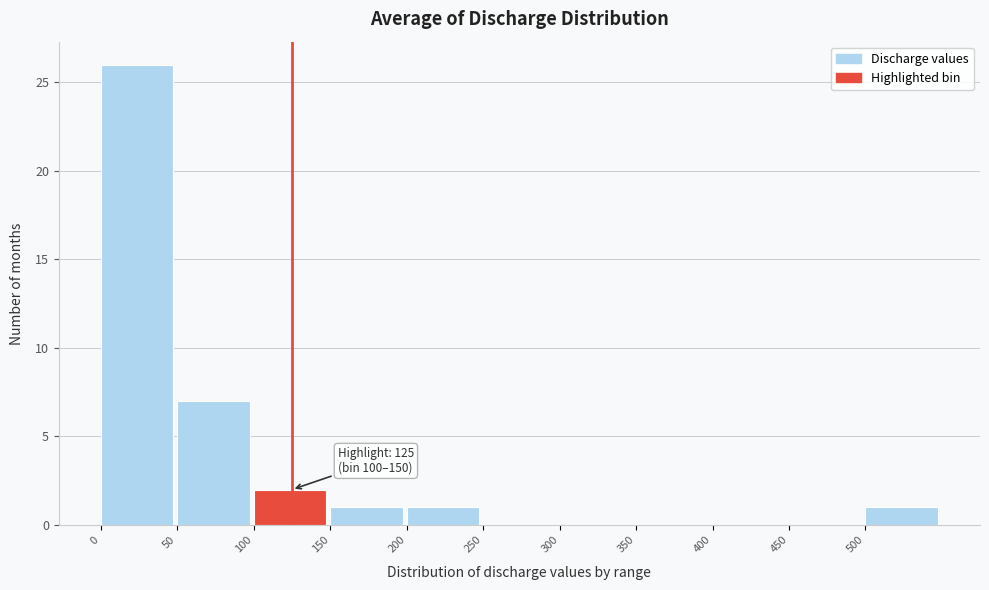

Over which range of the x-axis is the bar tallest?

0 to 50